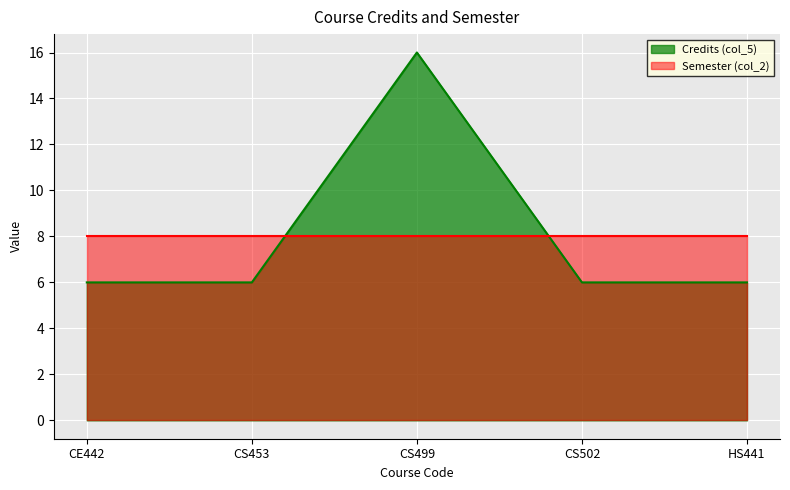

List the labels in order of value, largest first.

CS499, CE442, CS453, CS502, HS441